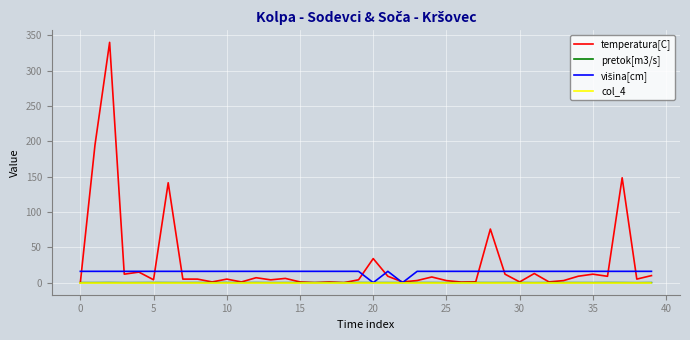

Which series has the widest spread of values?

temperatura[C]